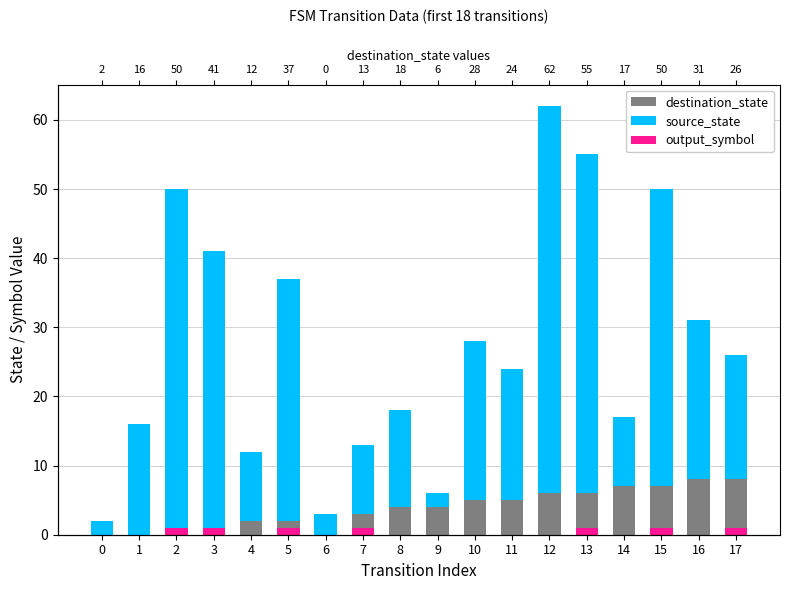

Is it true that source_state equals 2 at 0?

True